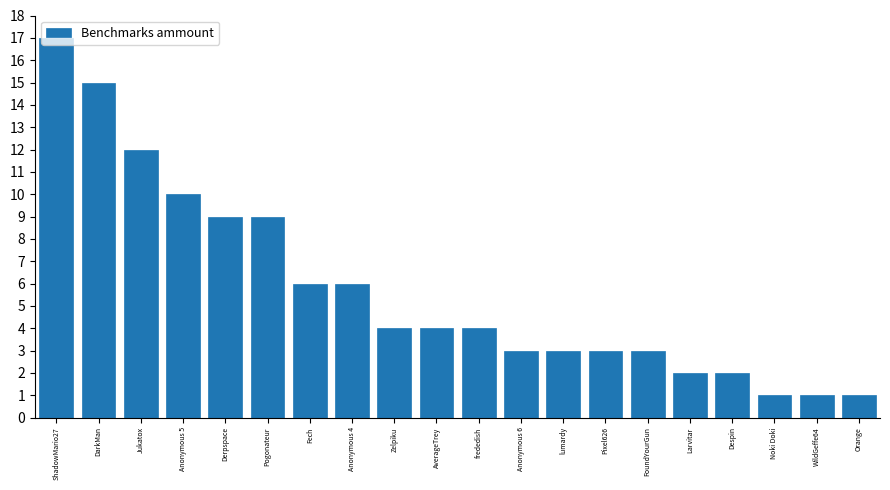

How many bars are there in total?

20